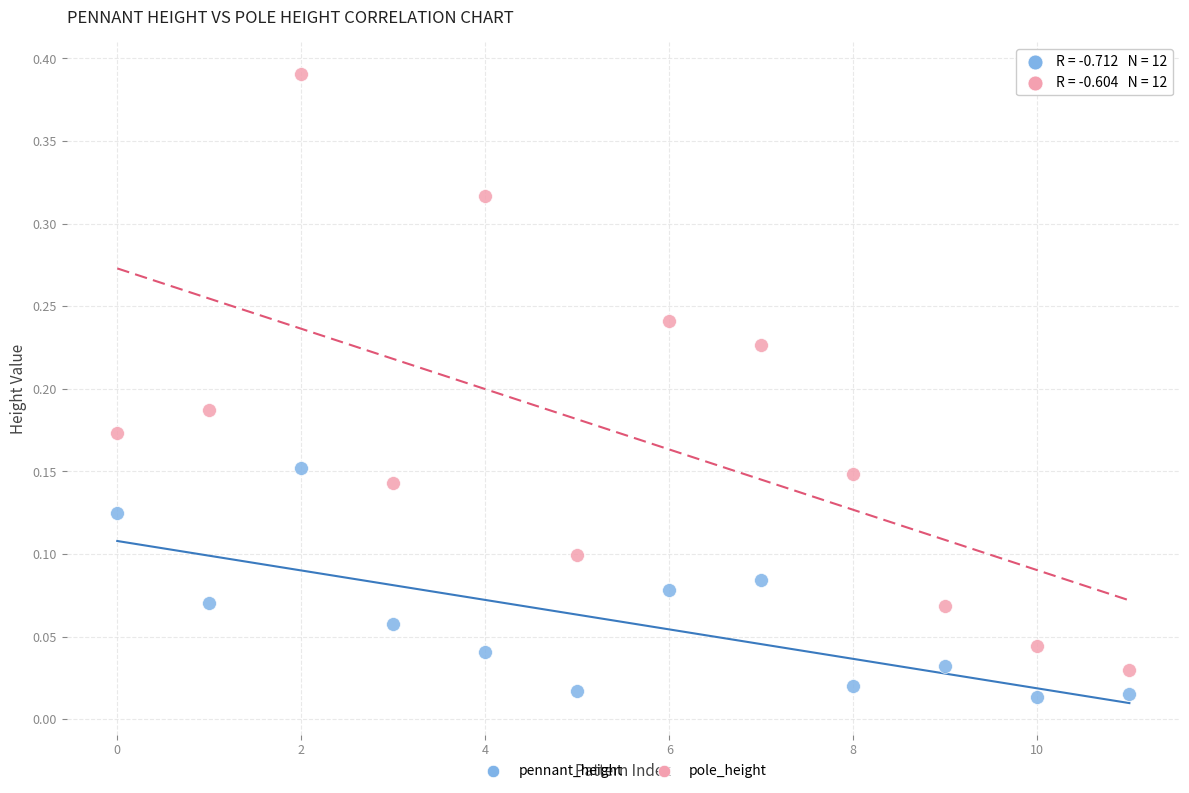

Which series has the widest spread of Y values?

pole_height